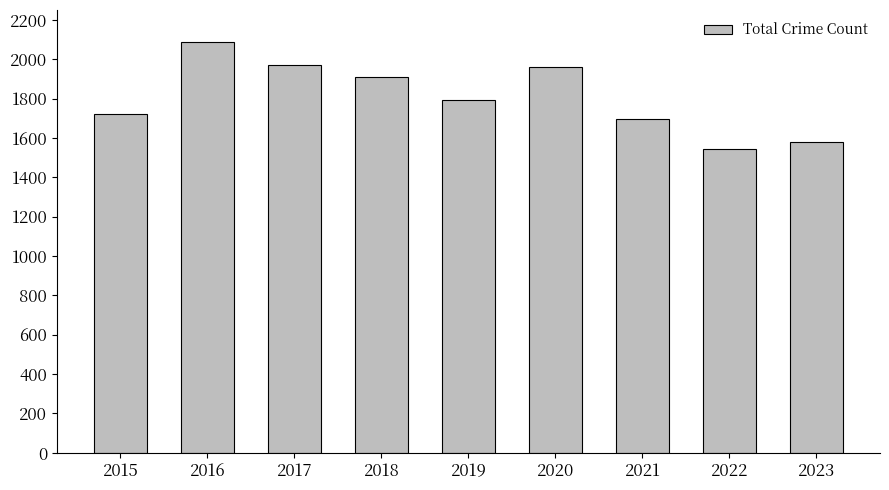

Approximately how many times larger is the value at 2022 compared to 2021?

0.9